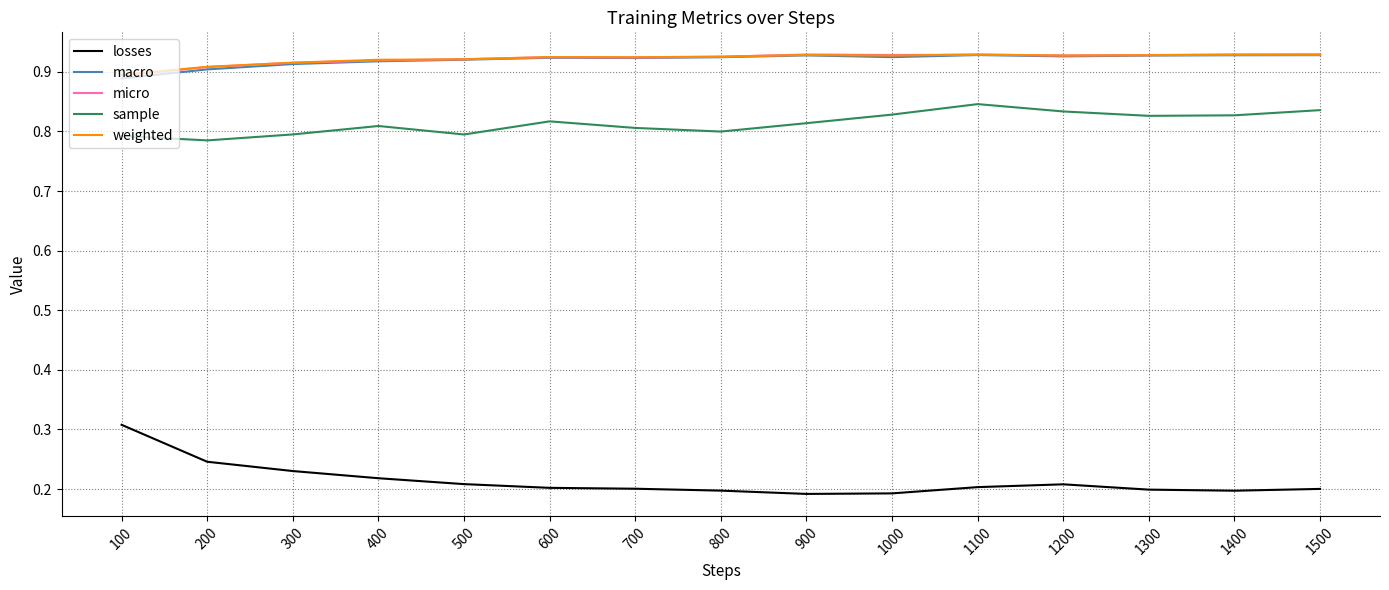

What is the difference between the highest and lowest values at 400?

0.7